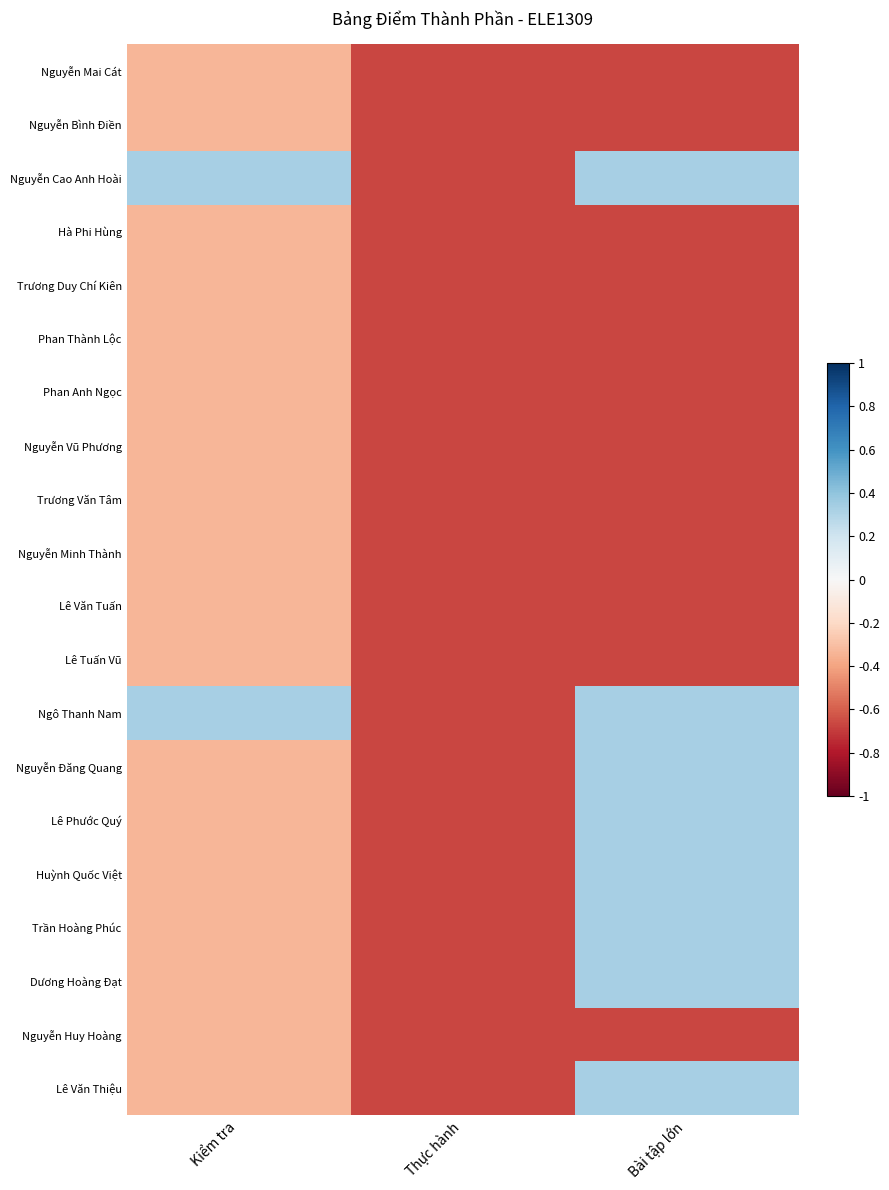

How many categories are shown in the chart?

3